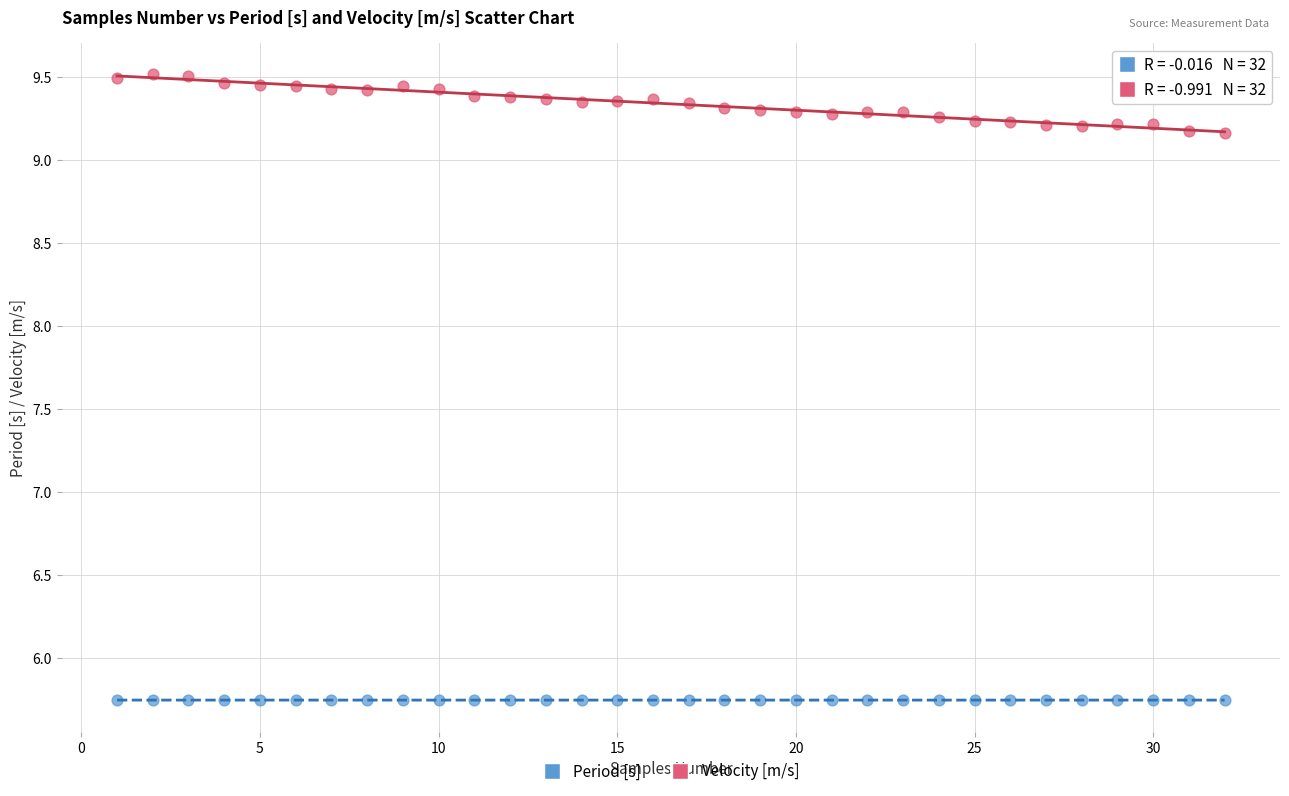

Which series has the largest Y range (max minus min)?

Velocity [m/s]